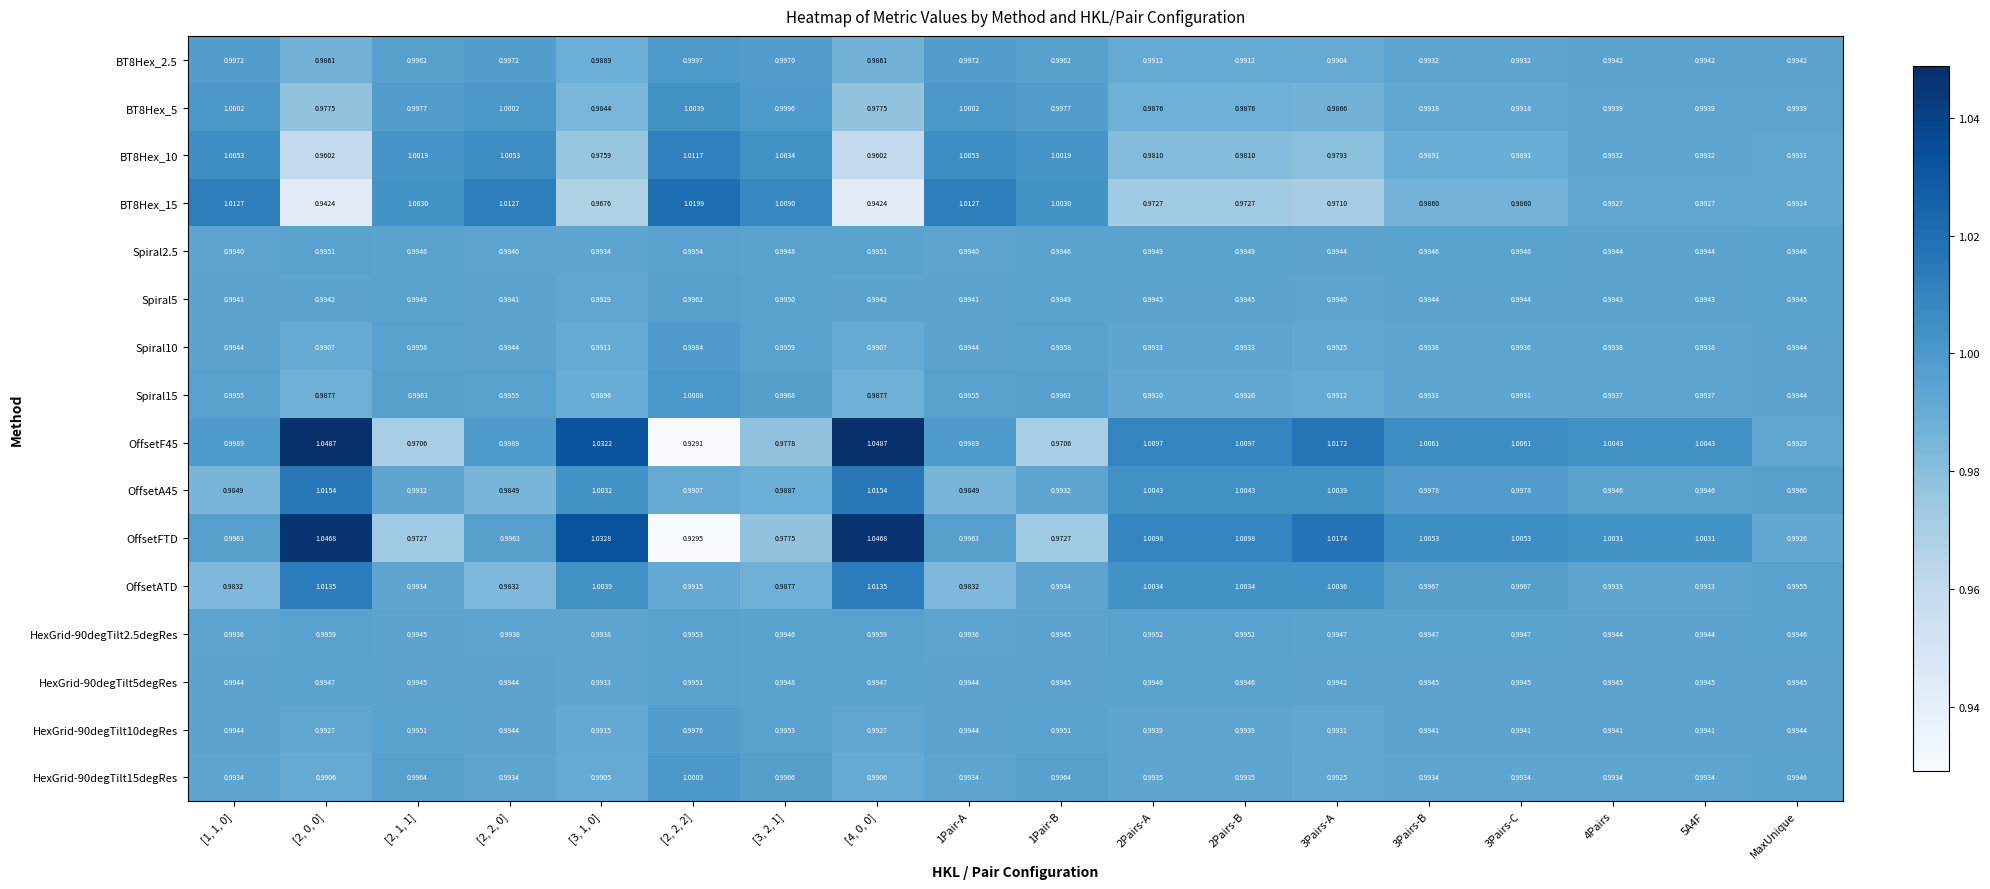

Is the value of HexGrid-90degTilt2.5degRes at 3Pairs-B greater than the value of Spiral10 at [2, 2, 0]?

Yes